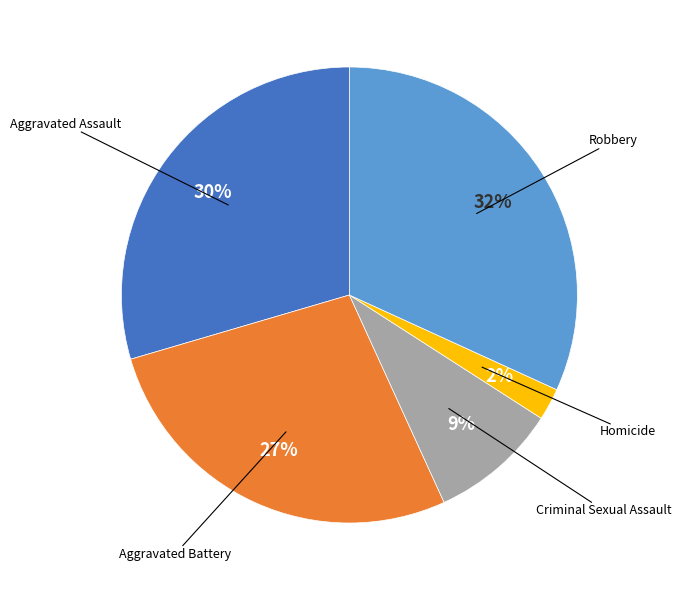

To the nearest percent, what is the average slice percentage?

20%